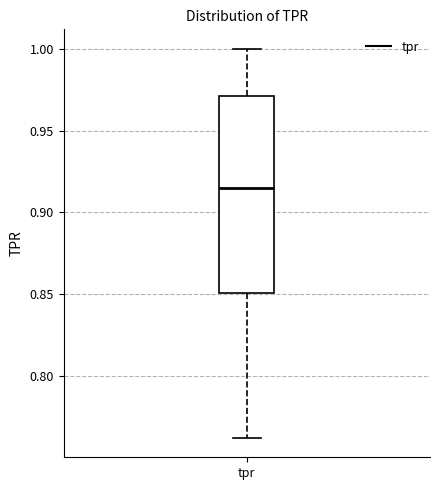

Transcribe this box plot: give where the median line is, the range the box spans, and where the two whiskers end, as read against the y-axis. The values are not printed on the chart, so give them approximately, as read against the axis.

median 0.915, box 0.850 to 0.970, whiskers 0.760 to 1.000